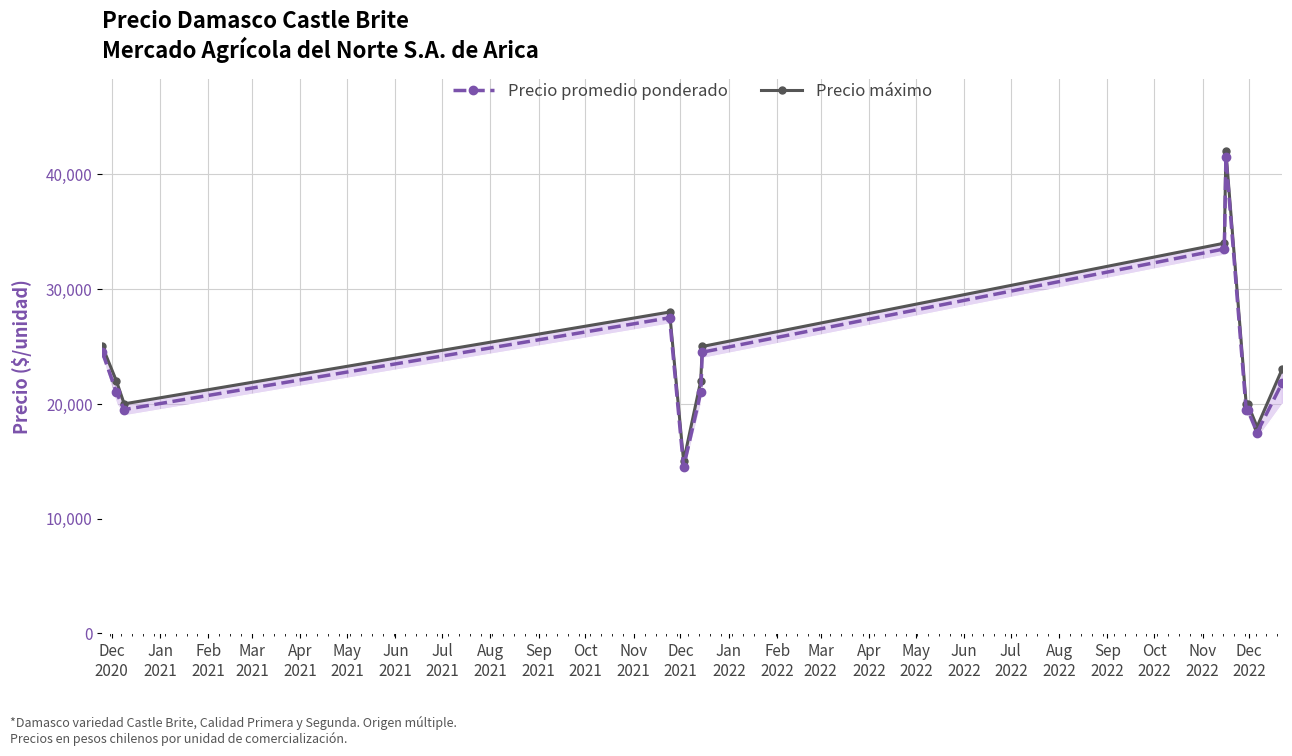

What is the value of the Precio promedio ponderado point at the 3rd from the left?

19500